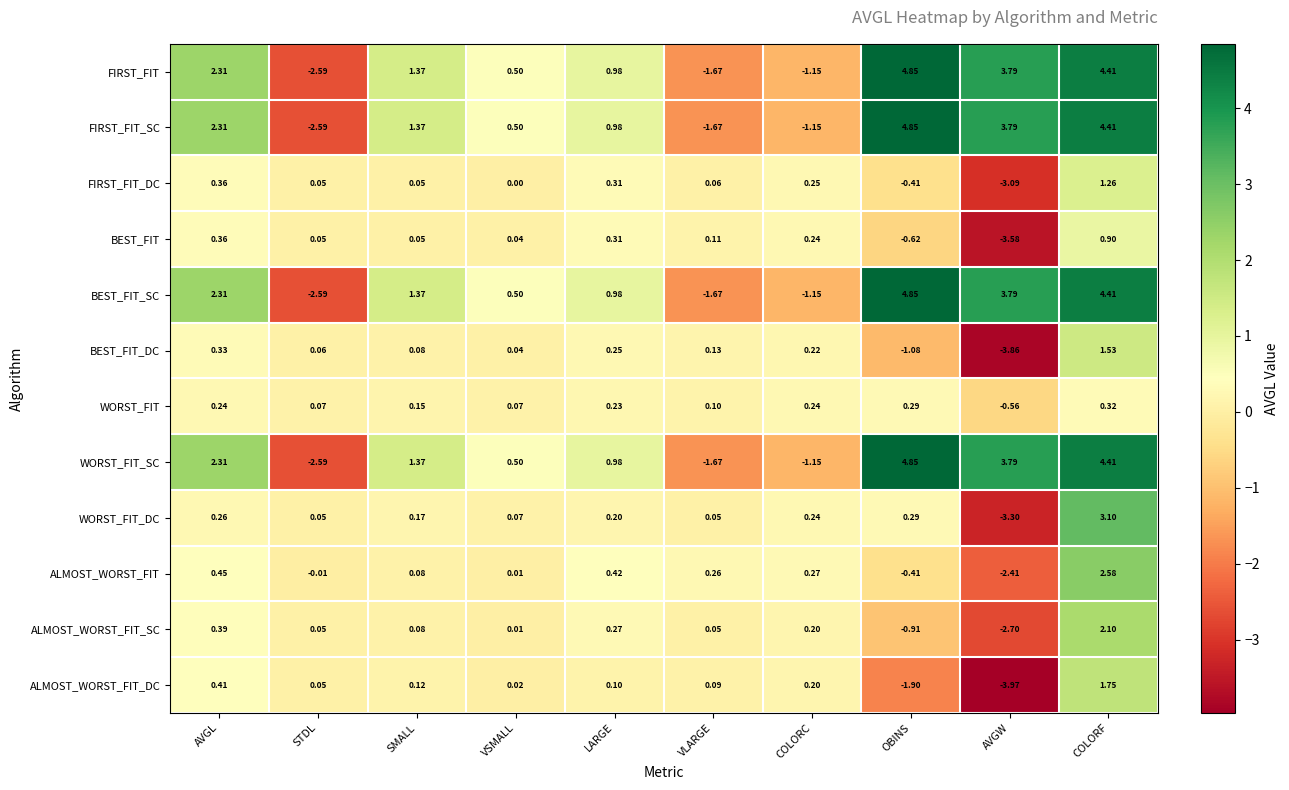

At which category is the sum across all series the highest?

COLORF